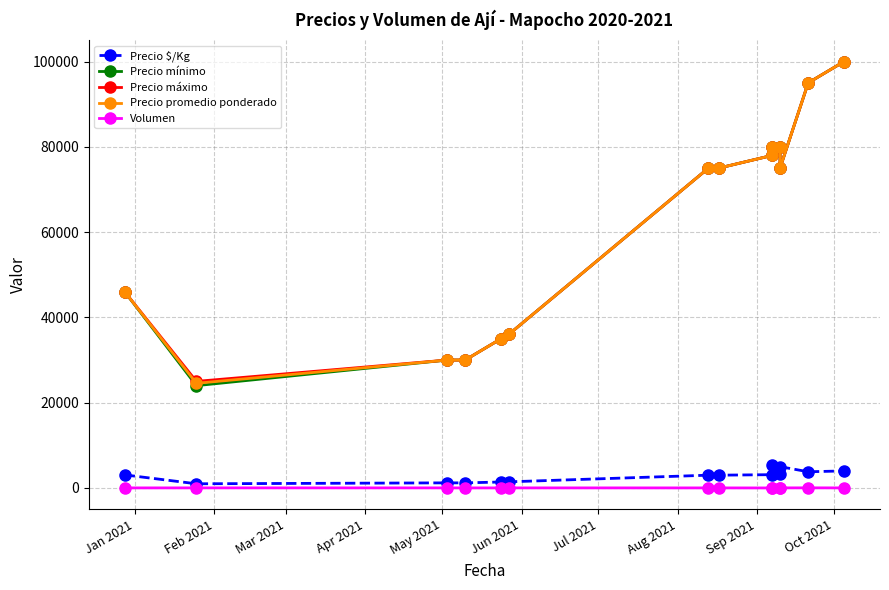

Where is the first local minimum for Precio $/Kg?

Feb 2021